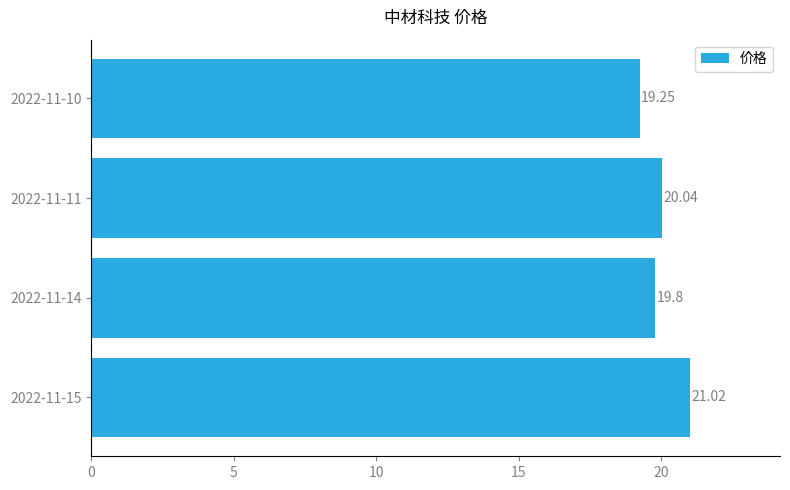

Approximately how many times larger is the value at 2022-11-14 compared to 2022-11-11?

1.0